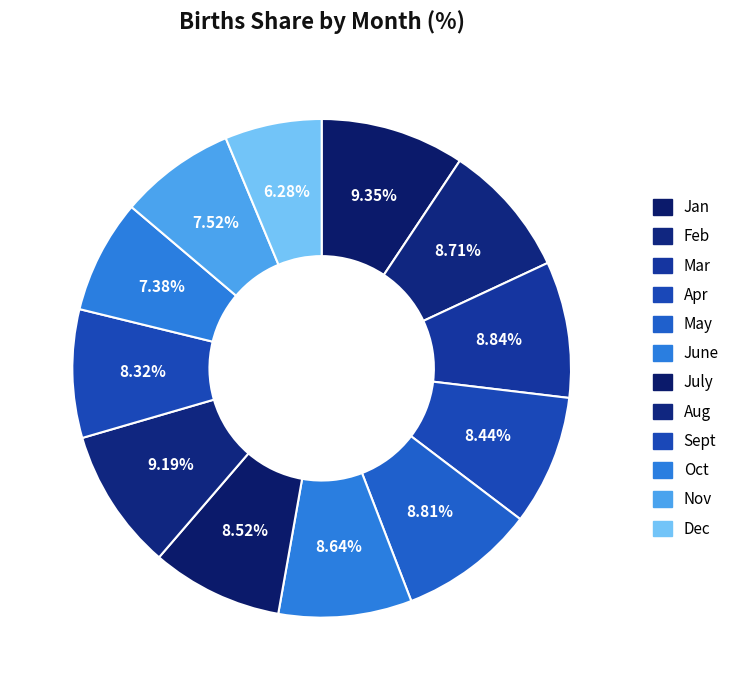

To the nearest percent, what portion does June represent?

9%